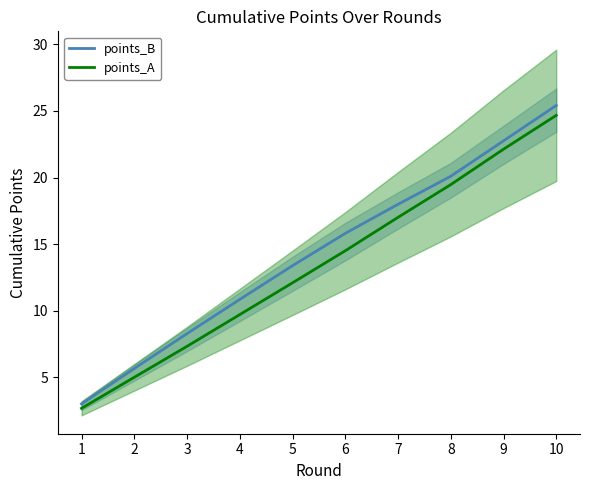

What is the approximate value of points_B at 6?

15.8